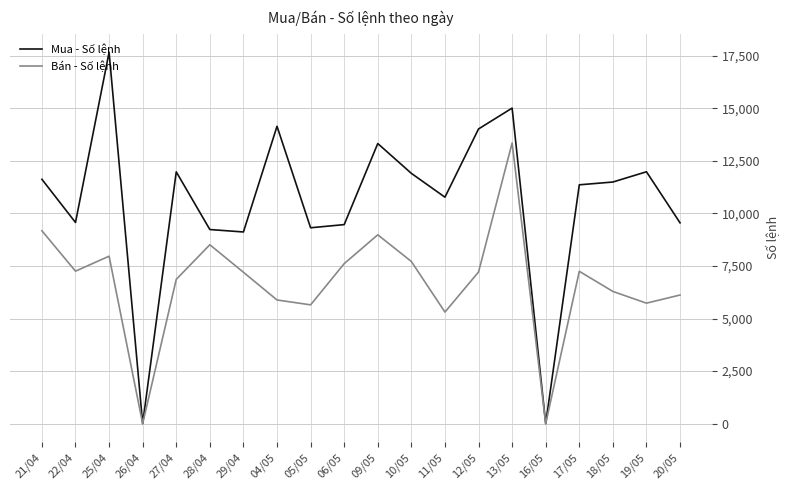

The value of Mua - Số lệnh at 21/04 is 11625. True or false?

True